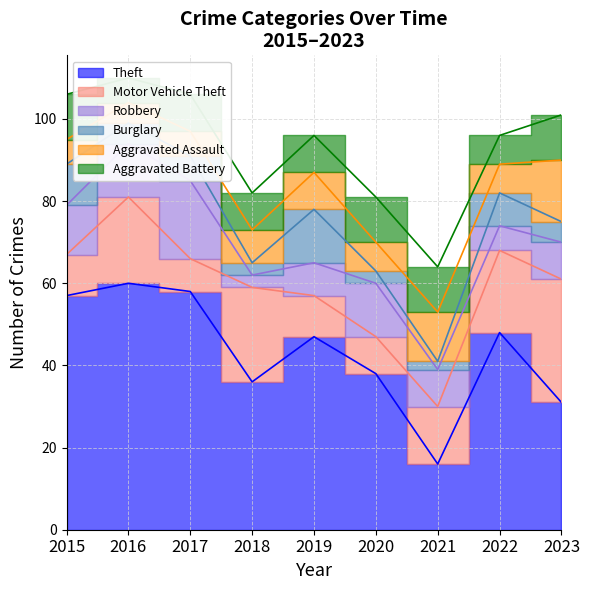

Reading left to right, list all the values displayed in this chart.

Theft: 2015=57	2016=60	2017=58	2018=36	2019=47	2020=38	2021=16	2022=48	2023=31
Motor Vehicle Theft: 2015=10	2016=21	2017=8	2018=23	2019=10	2020=9	2021=14	2022=20	2023=30
Robbery: 2015=12	2016=13	2017=19	2018=3	2019=8	2020=13	2021=9	2022=6	2023=9
Burglary: 2015=10	2016=5	2017=6	2018=3	2019=13	2020=3	2021=2	2022=8	2023=5
Aggravated Assault: 2015=6	2016=5	2017=6	2018=8	2019=9	2020=7	2021=12	2022=7	2023=15
Aggravated Battery: 2015=11	2016=6	2017=9	2018=9	2019=9	2020=11	2021=11	2022=7	2023=11